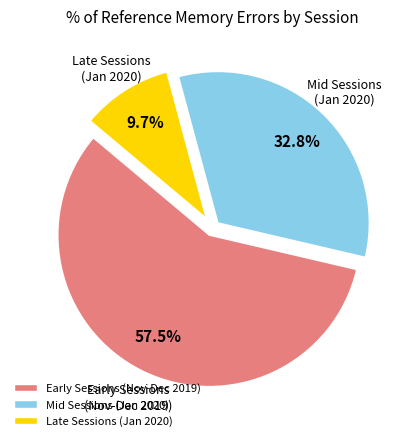

What is the smallest slice in the pie chart?

Late Sessions (Jan 2020)